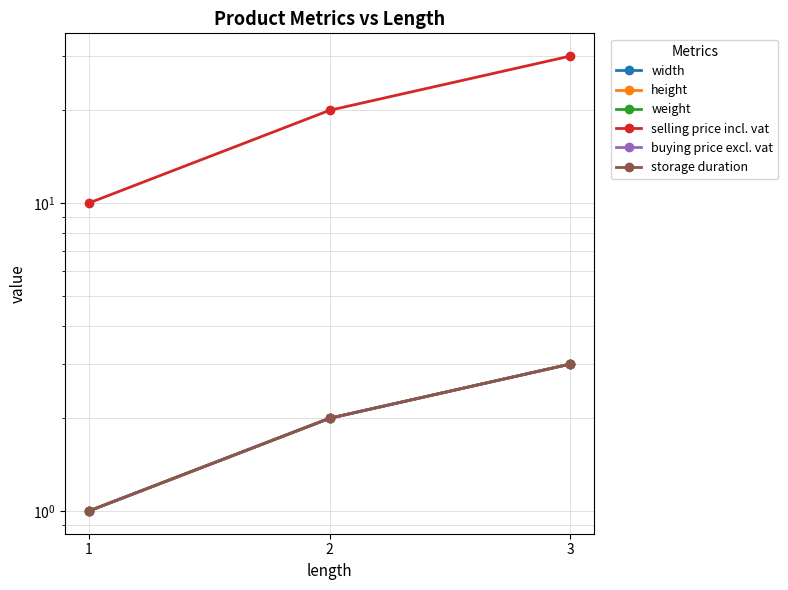

What is the sum of the buying price excl. vat values at 1 and 2?

3